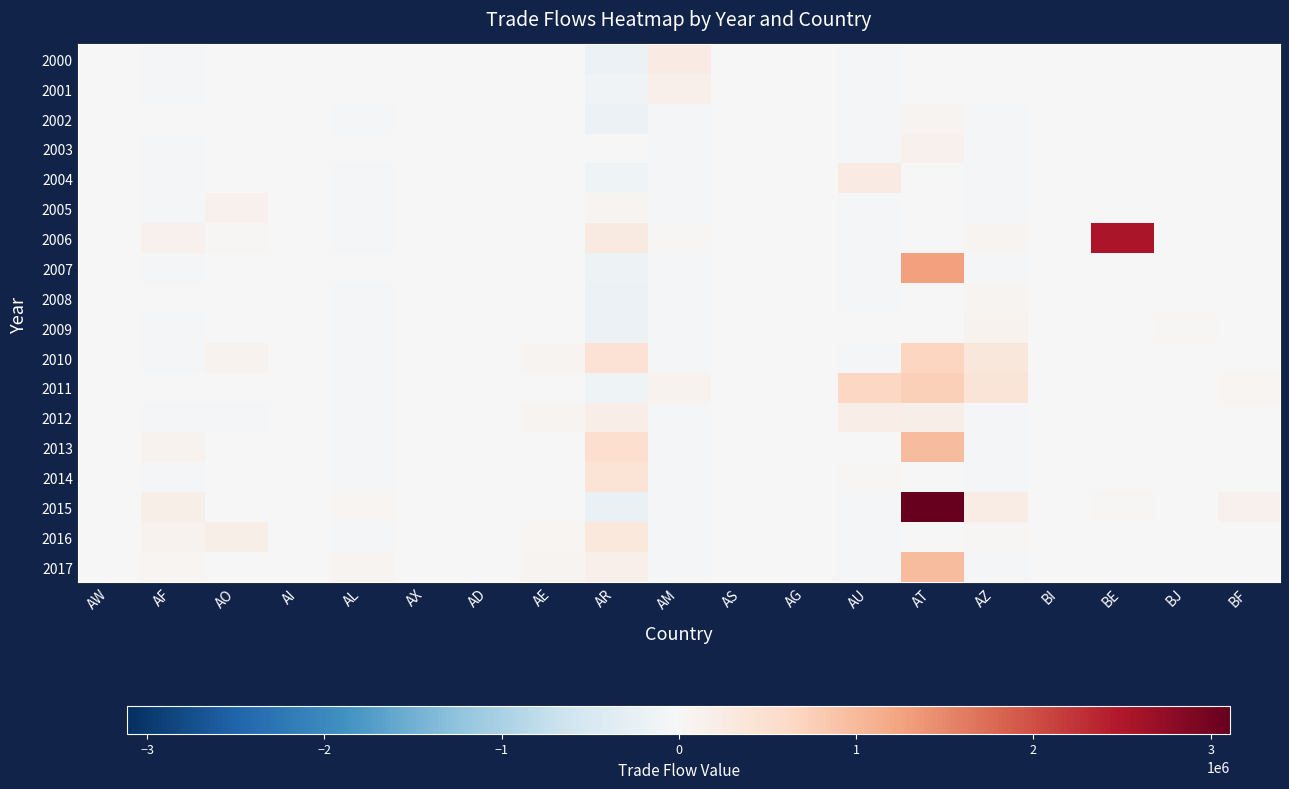

What is the minimum value shown in the chart?

-202876.0